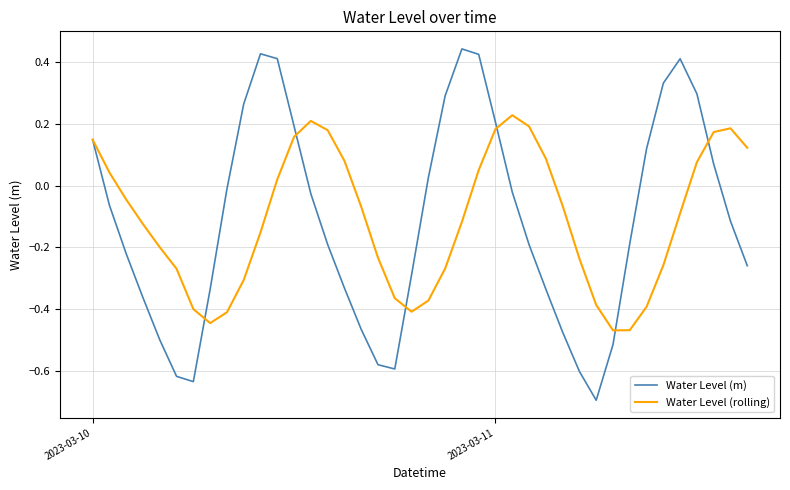

What is the lowest value of the Water Level (m) series?

-0.7